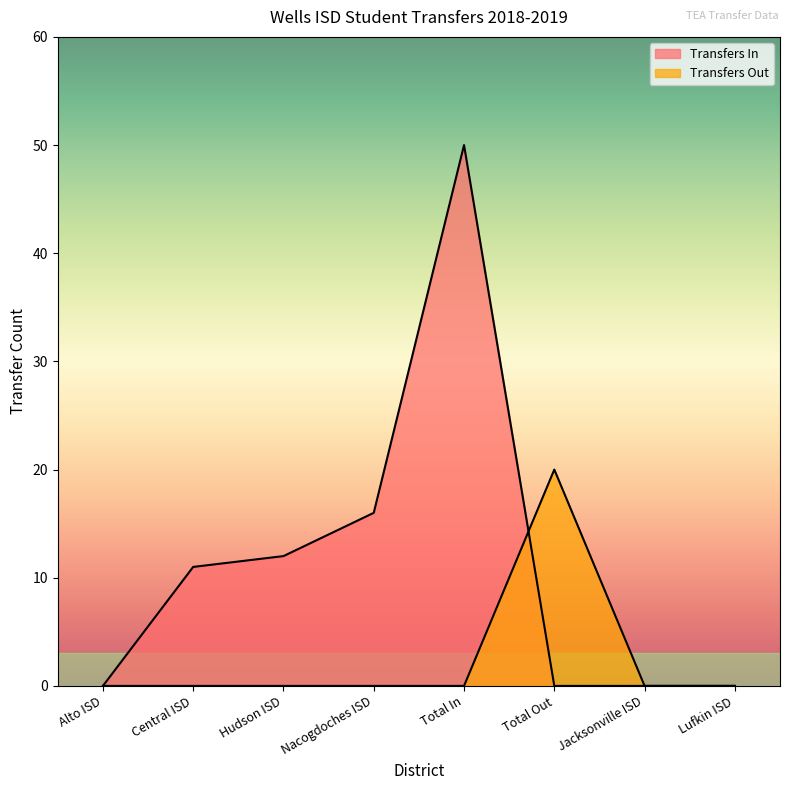

How many values in the Transfers Out series exceed 0?

1